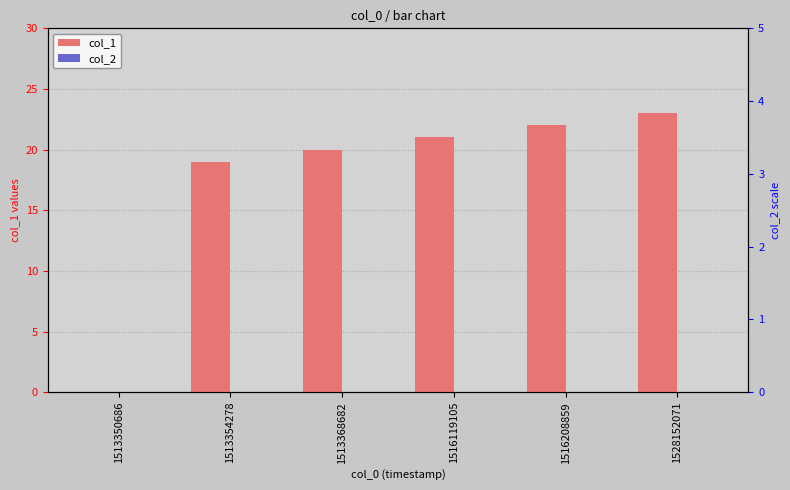

What are all the series names shown in the legend?

col_1, col_2